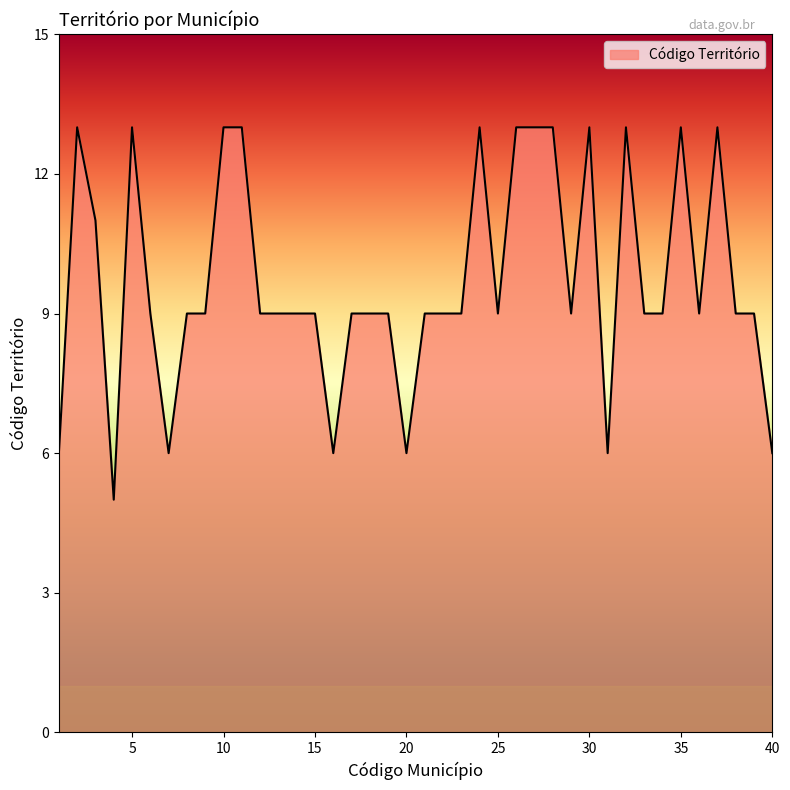

What is the greatest value displayed?

13